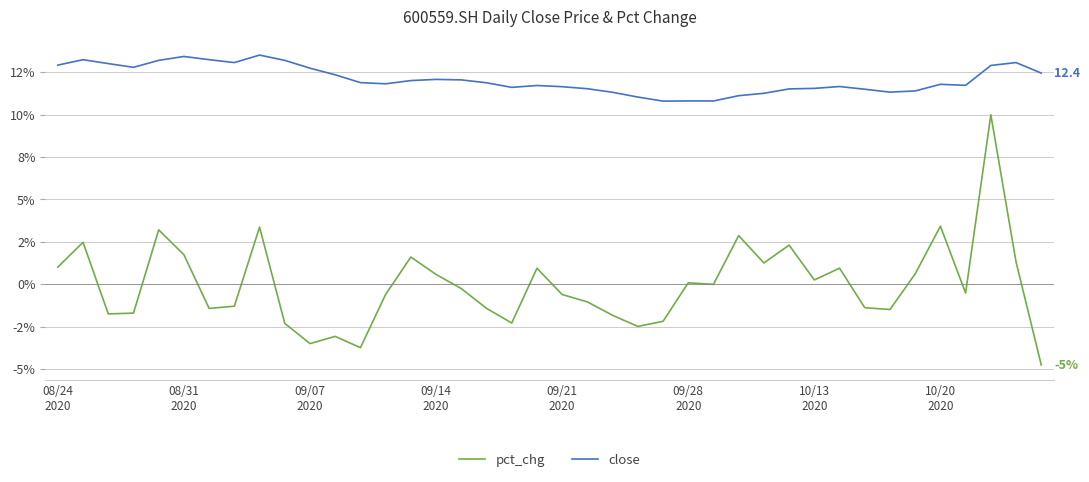

True or false: pct_chg and close cross at least once.

False